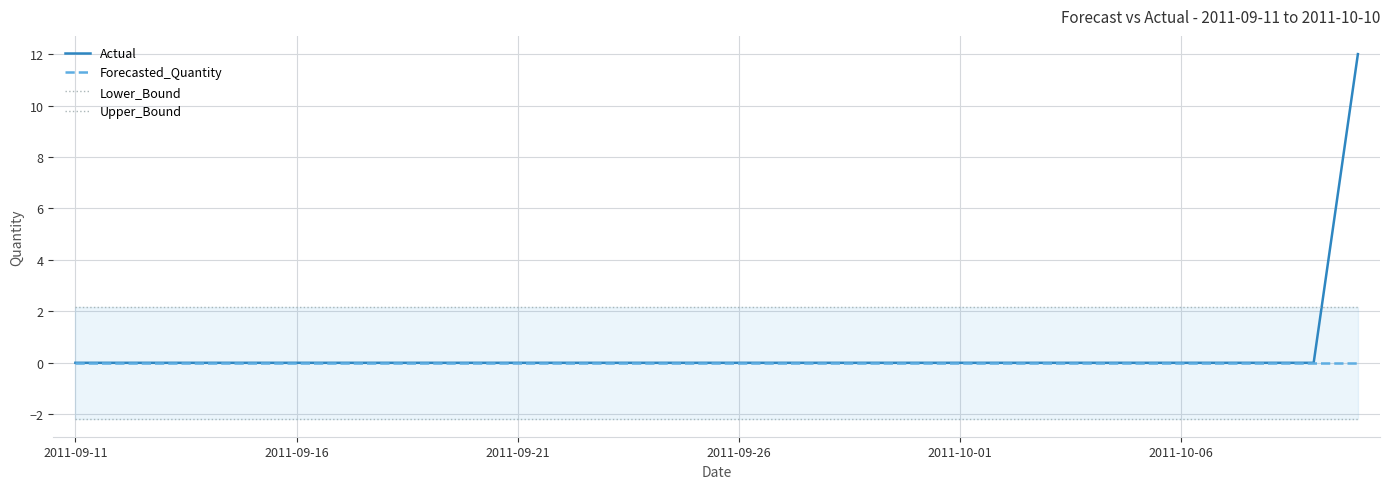

At which label is Lower_Bound closest to -2?

2011-09-11